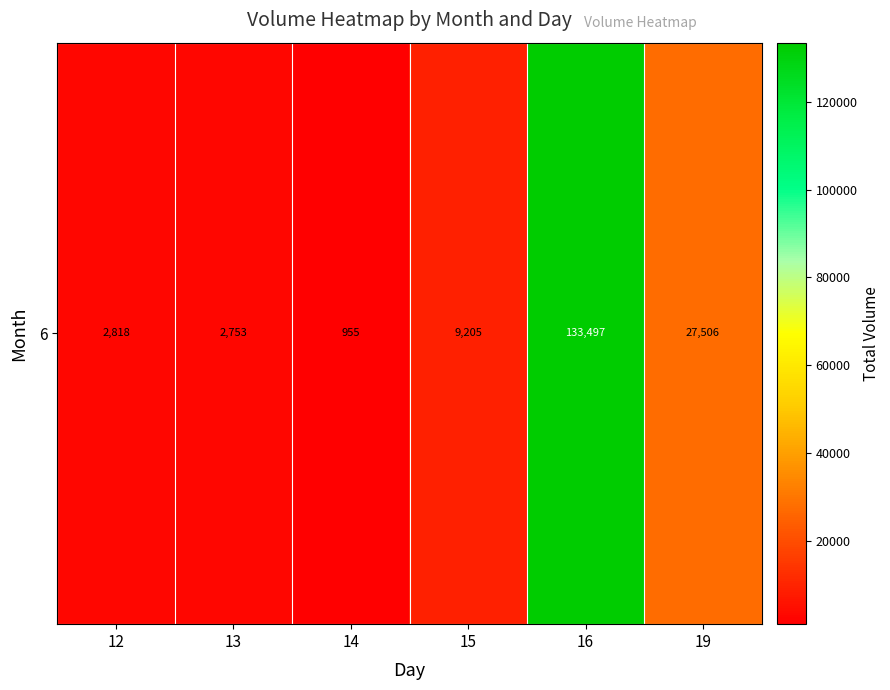

How many values are below 9205?

3